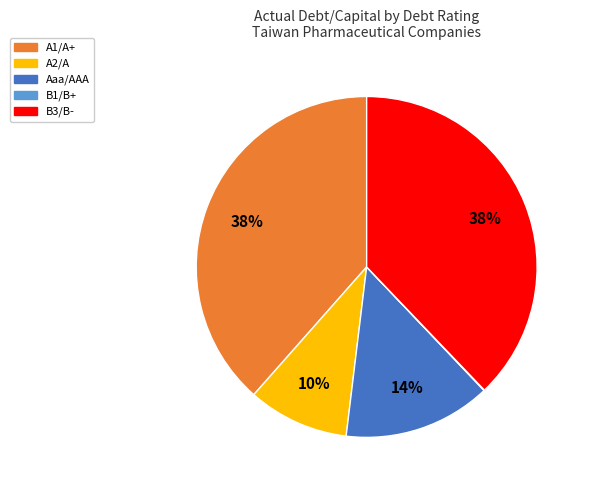

Is there a majority slice in this chart?

No